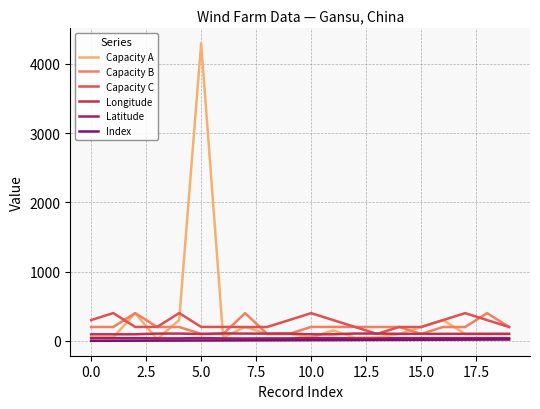

What is the average value of the Longitude series?

100.8